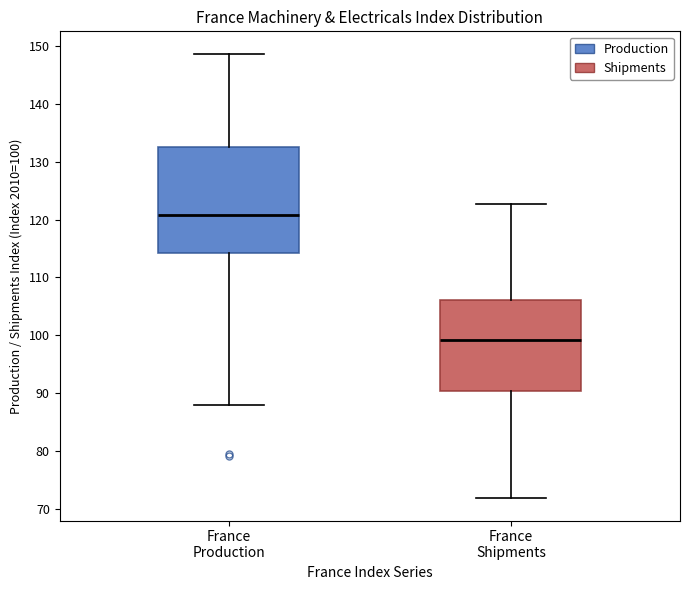

Which box is the tallest, from its lower edge to its upper edge?

France Production